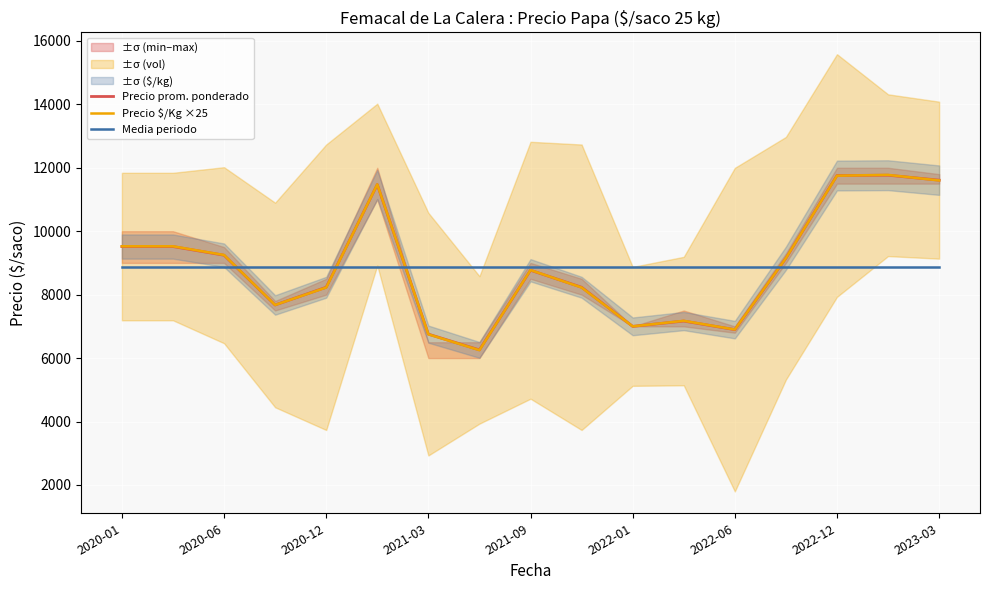

Reading left to right, extract all data points from this chart.

Precio prom. ponderado: 9516	9516	9243	7674	8233	11471	6755	6258	8769	8233	7000	7167	6897	9147	11755	11765	11609
Precio $/Kg ×25: 9525	9525	9250	7675	8225	11475	6750	6250	8775	8225	7000	7175	6900	9150	11750	11775	11600
Media periodo: 8882	8882	8882	8882	8882	8882	8882	8882	8882	8882	8882	8882	8882	8882	8882	8882	8882